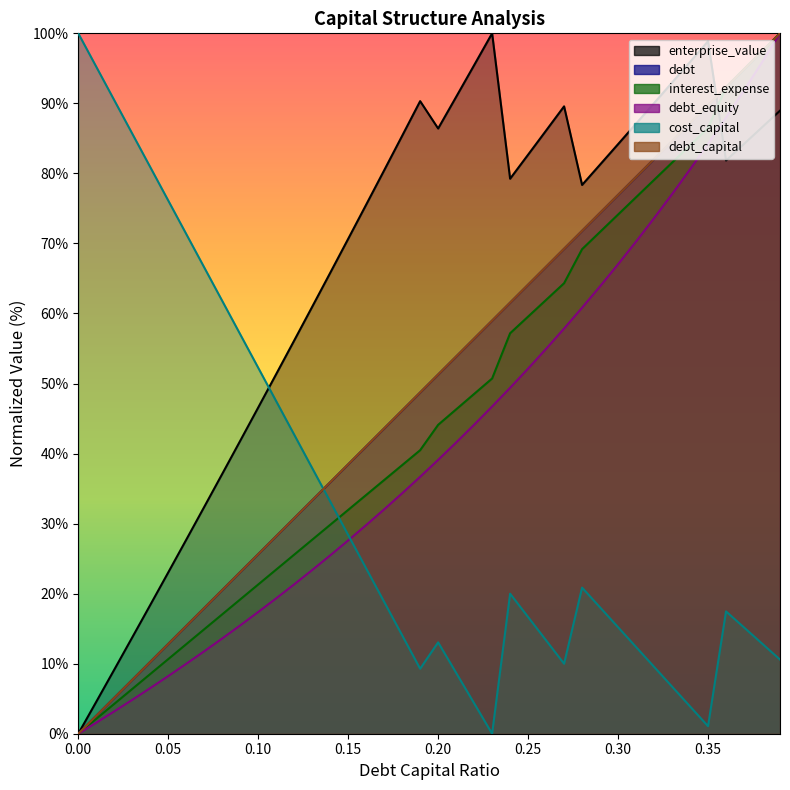

How many lines are shown in the chart?

6